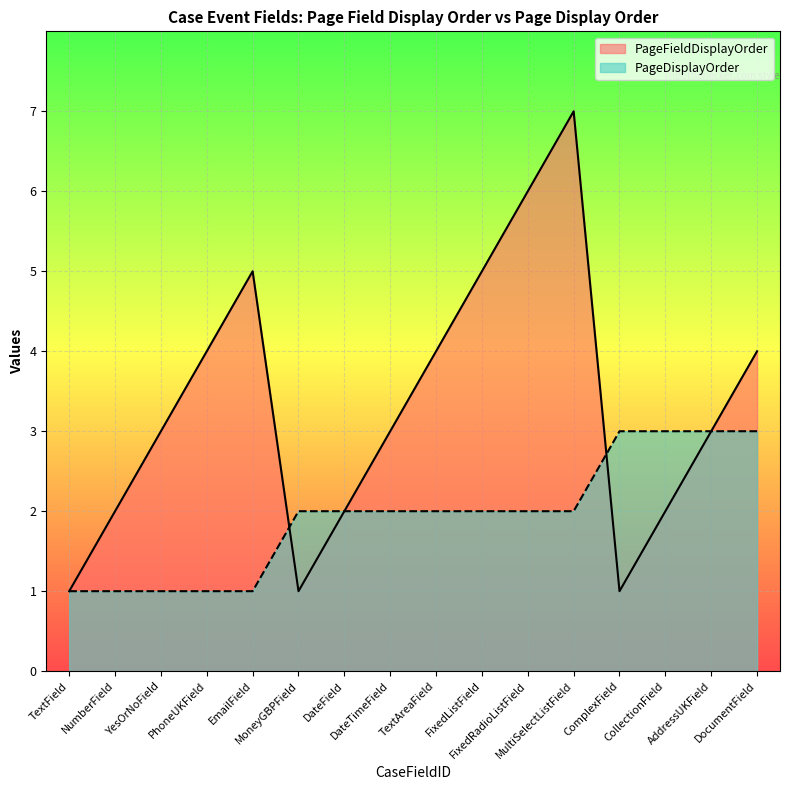

Count the PageDisplayOrder values in the range 1 to 3.

16